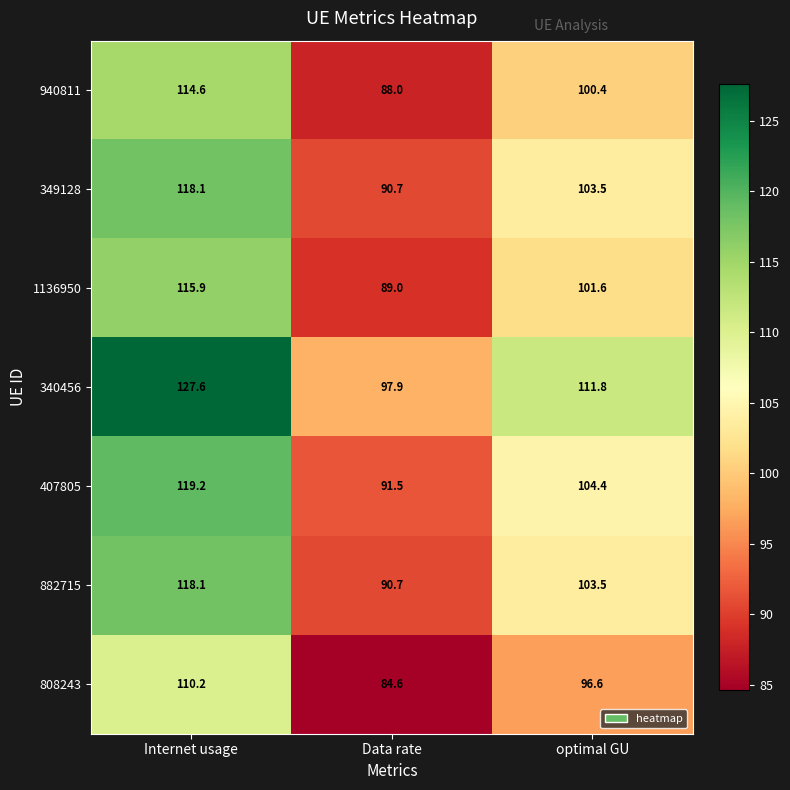

List the labels in order of 349128 value, largest first.

Internet usage, optimal GU, Data rate